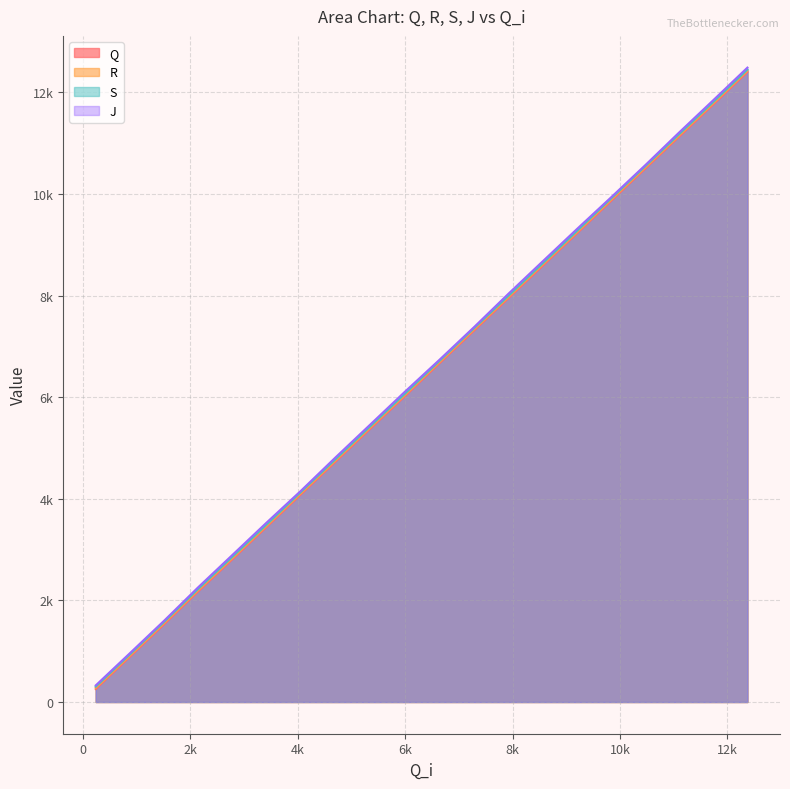

What is the difference between the second highest and minimum values in the R series?

11511